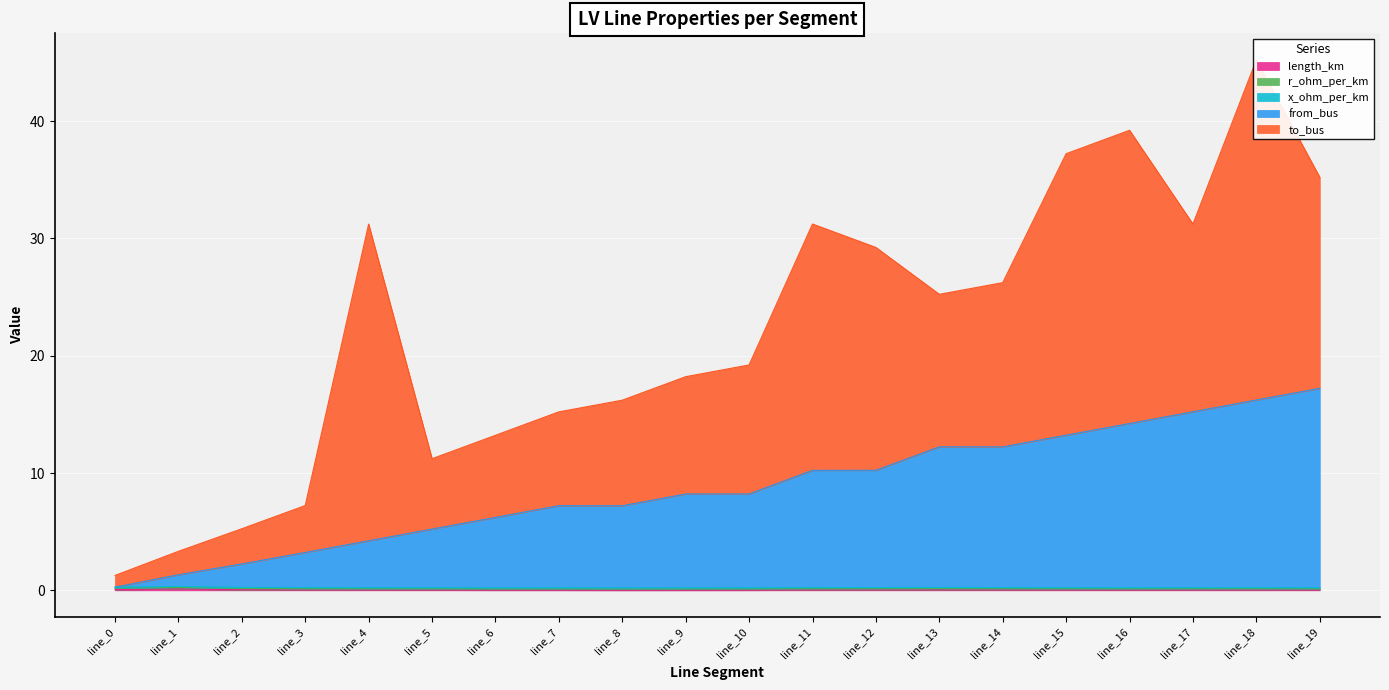

What is the total value across all series at line_11?

31.2